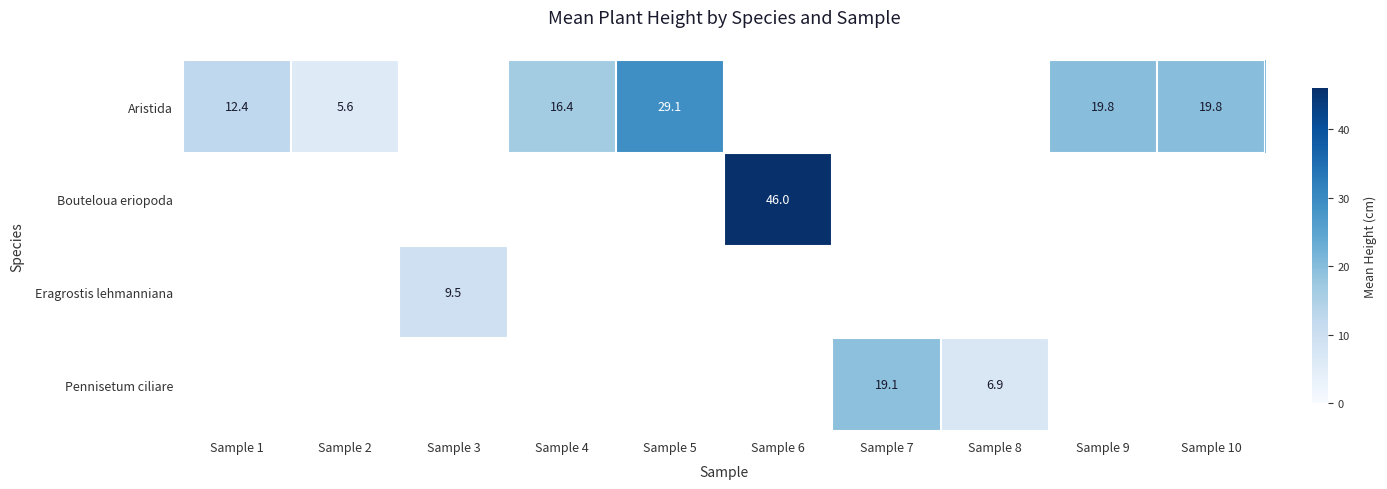

At how many categories does at least one series exceed 13?

6